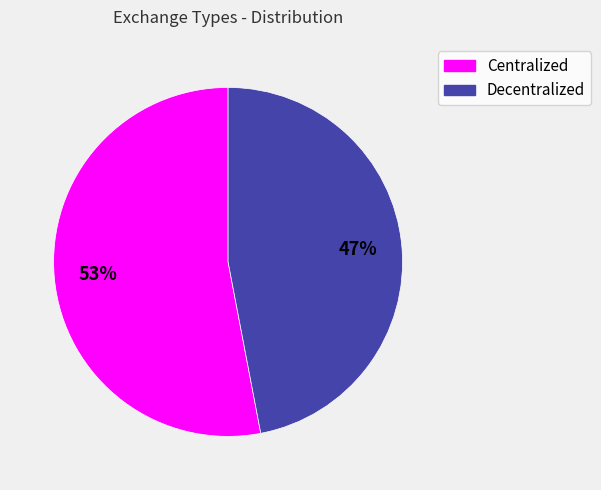

Is there a majority slice in this chart?

Yes